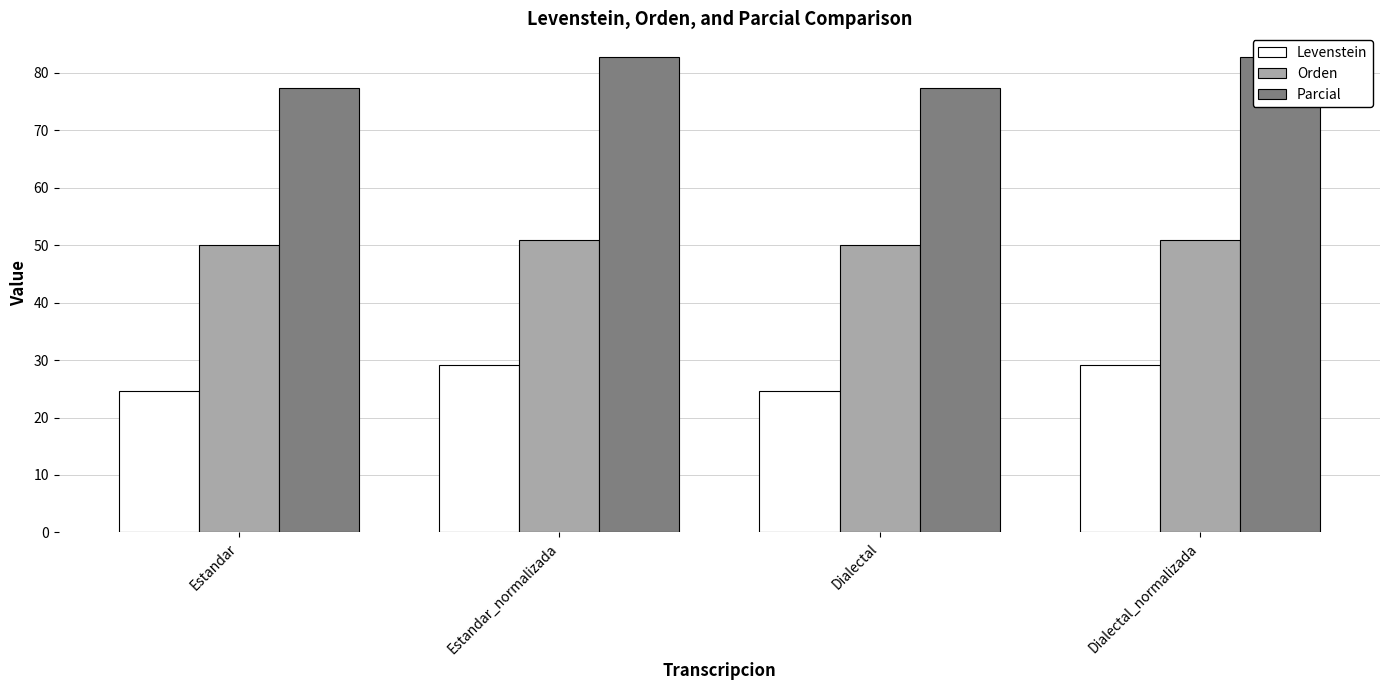

Read the Parcial value at Estandar.

77.4